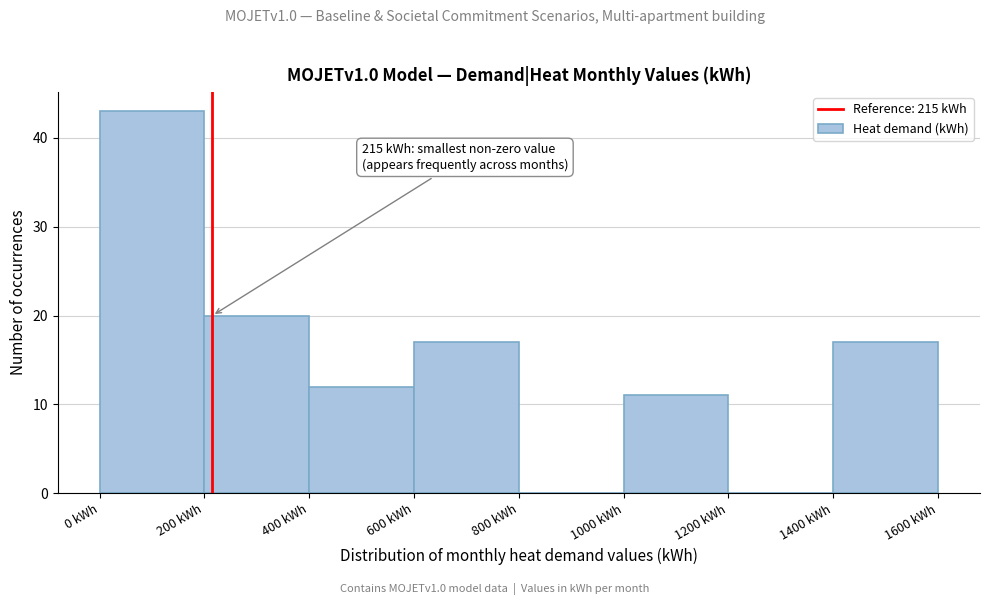

Which range on the x-axis has the tallest bar?

0 to 200